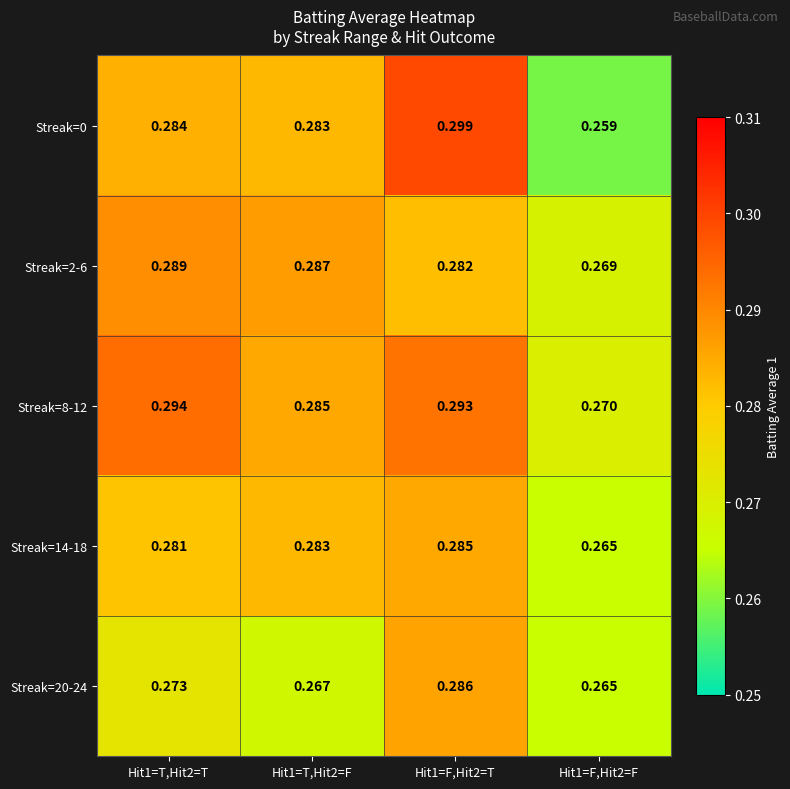

List the series in order of their peak value, lowest first.

Streak=14-18, Streak=20-24, Streak=2-6, Streak=8-12, Streak=0